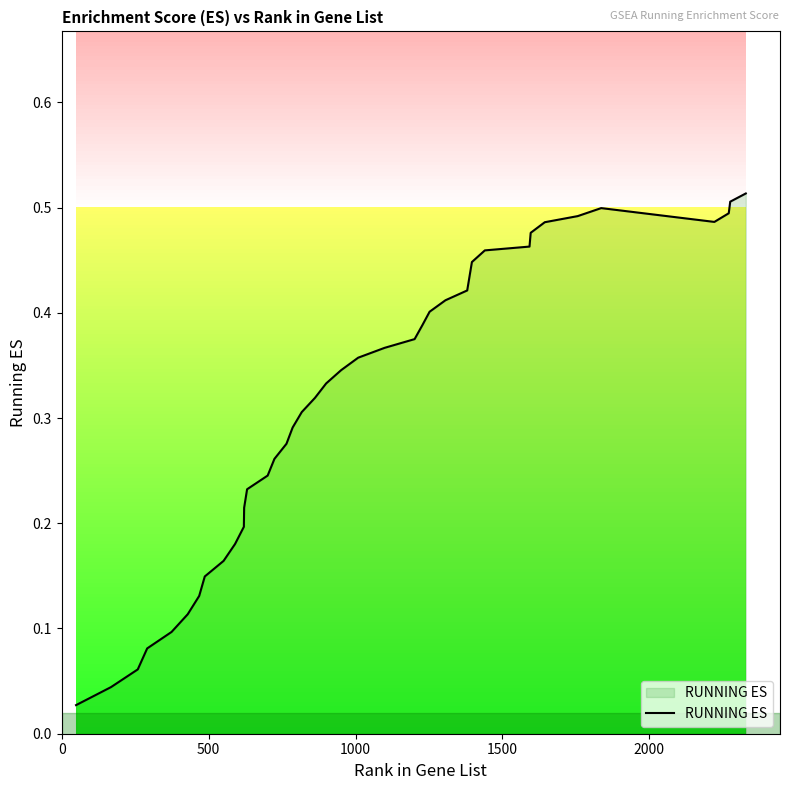

What is the value of the 36th point from the left?

0.5